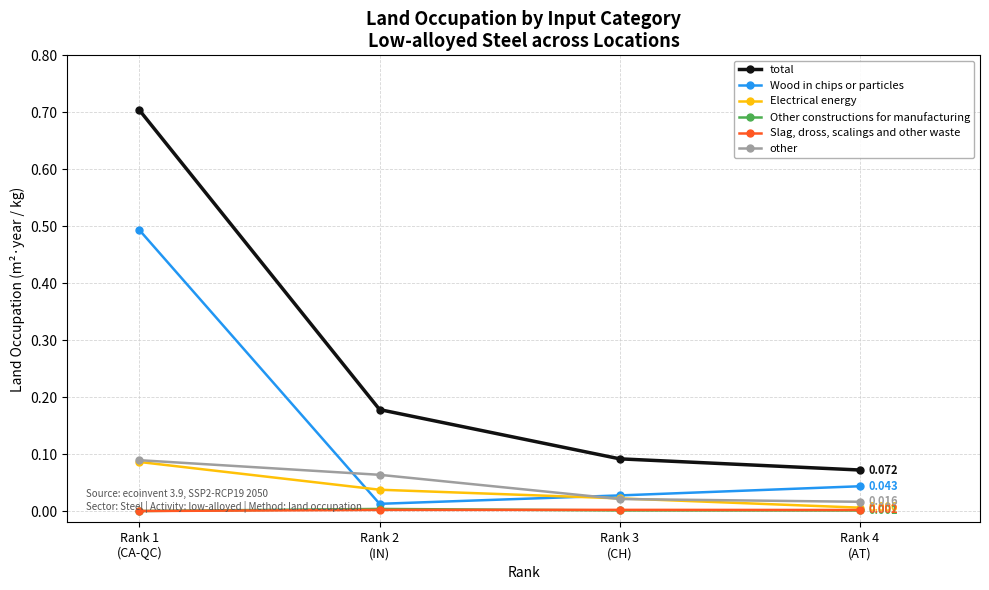

True or false: other has more than 2 points higher than both neighbors.

False